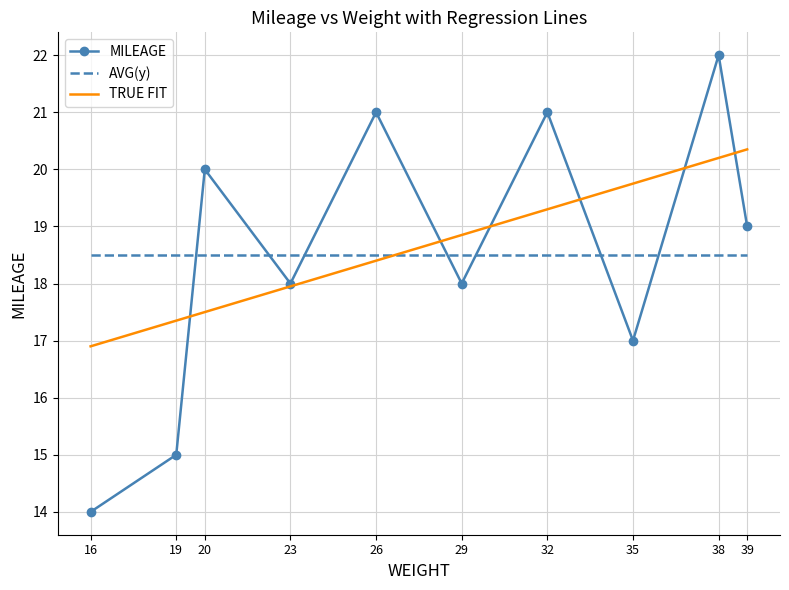

How many values in the TRUE FIT series are below 18?

4